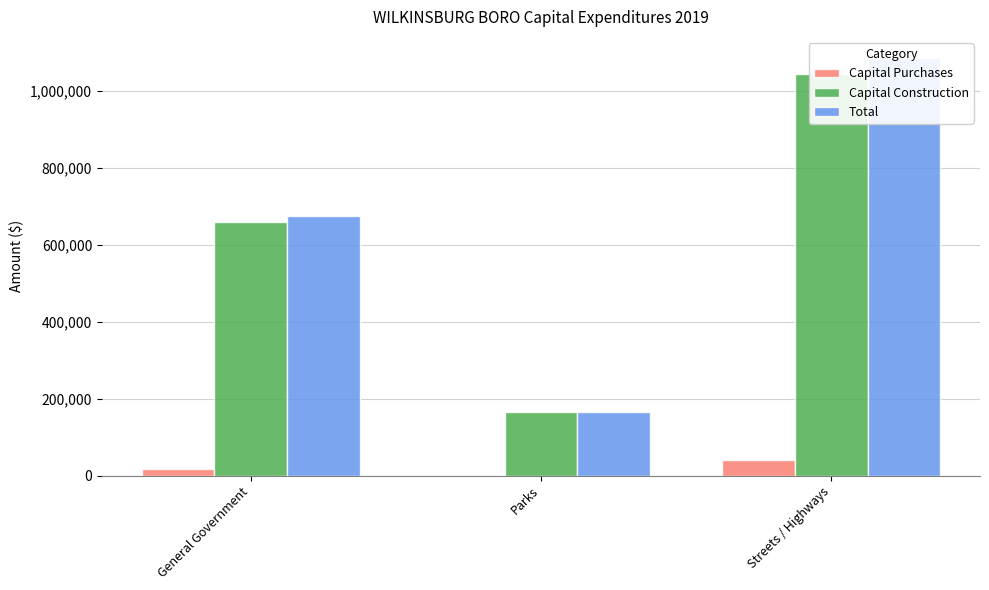

How many data points in Total are above 676302?

1